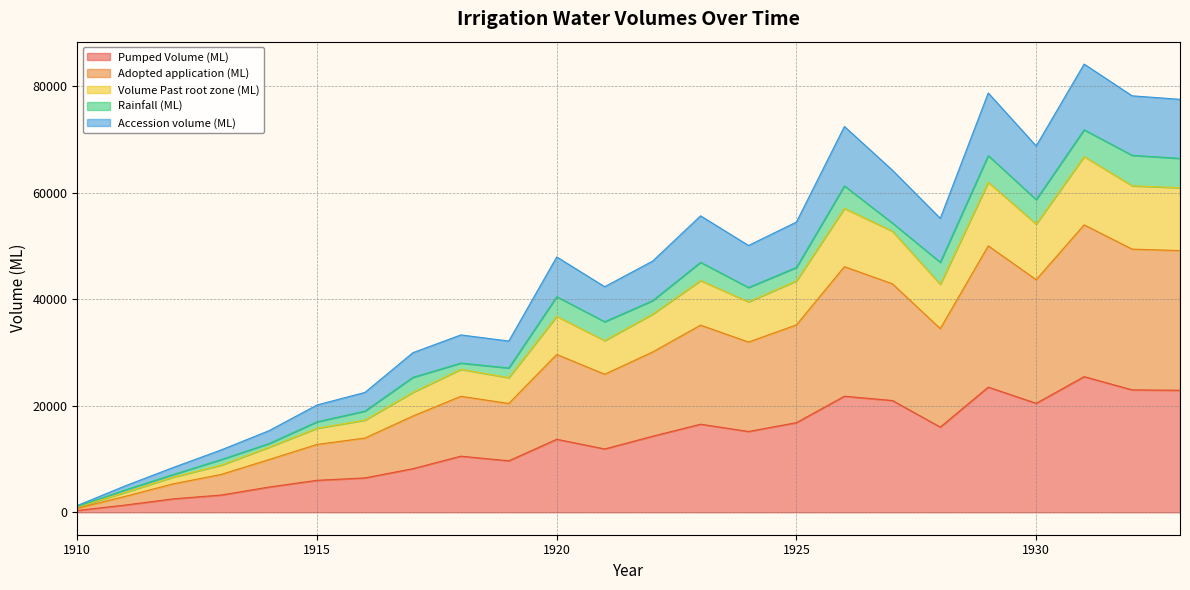

Which has a higher value, 1928 or 1914?

1928